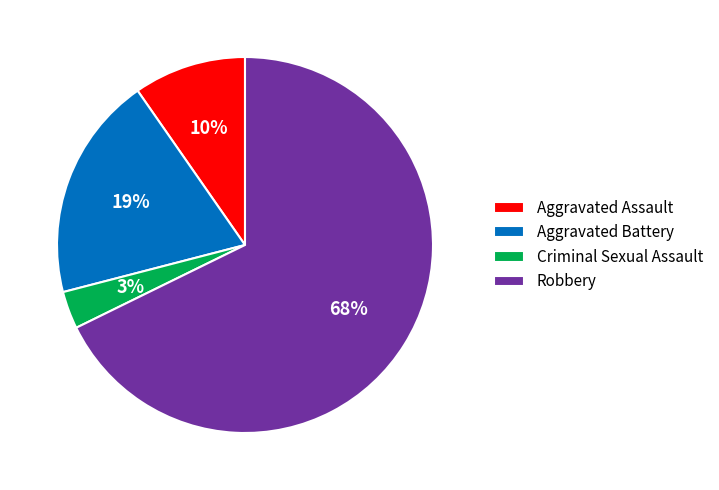

How many segments does this pie chart have?

4